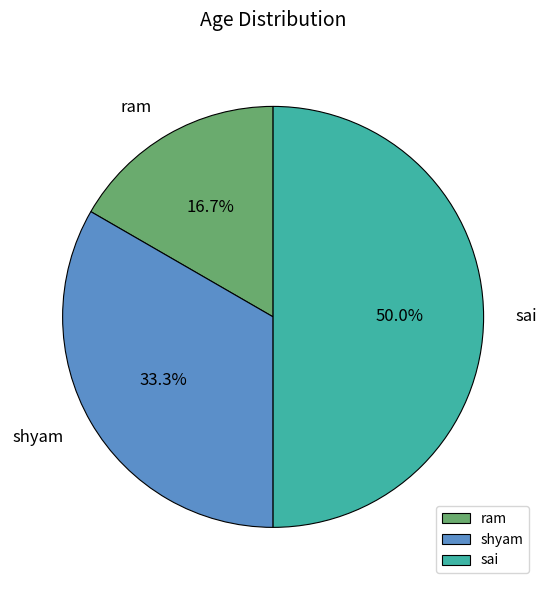

Does shyam account for over 50% of the chart?

No